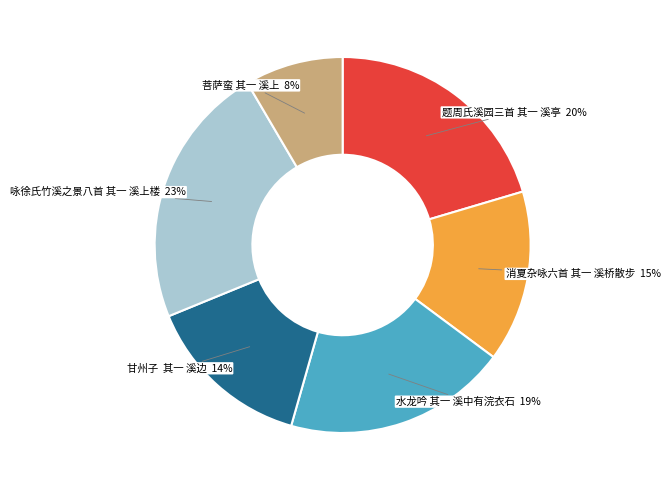

To the nearest percent, what is the average slice percentage?

17%